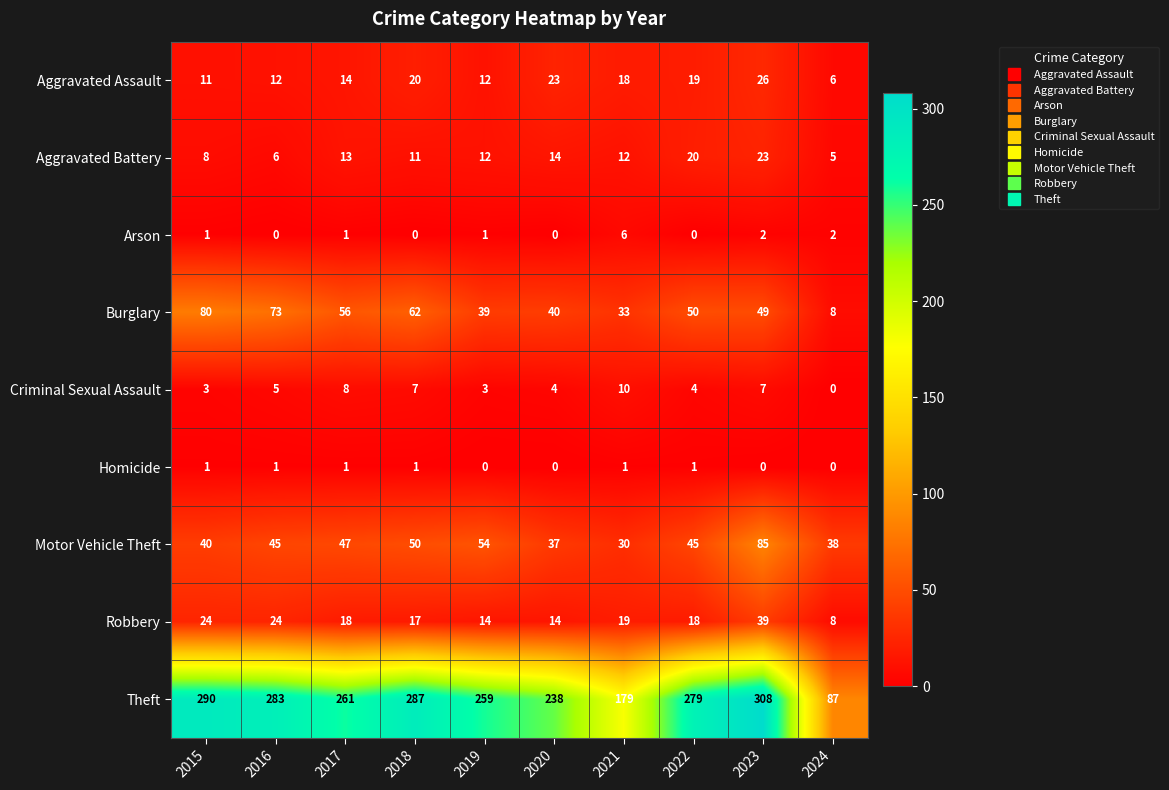

Rank the series by their maximum value, from highest to lowest.

Theft, Motor Vehicle Theft, Burglary, Robbery, Aggravated Assault, Aggravated Battery, Criminal Sexual Assault, Arson, Homicide